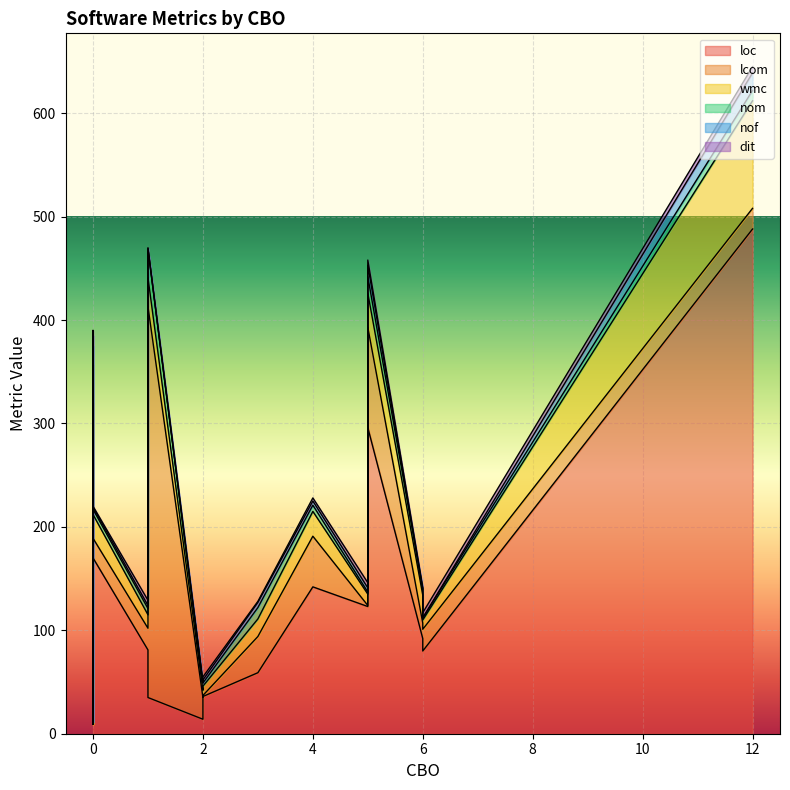

Which series has the largest total across all categories?

loc